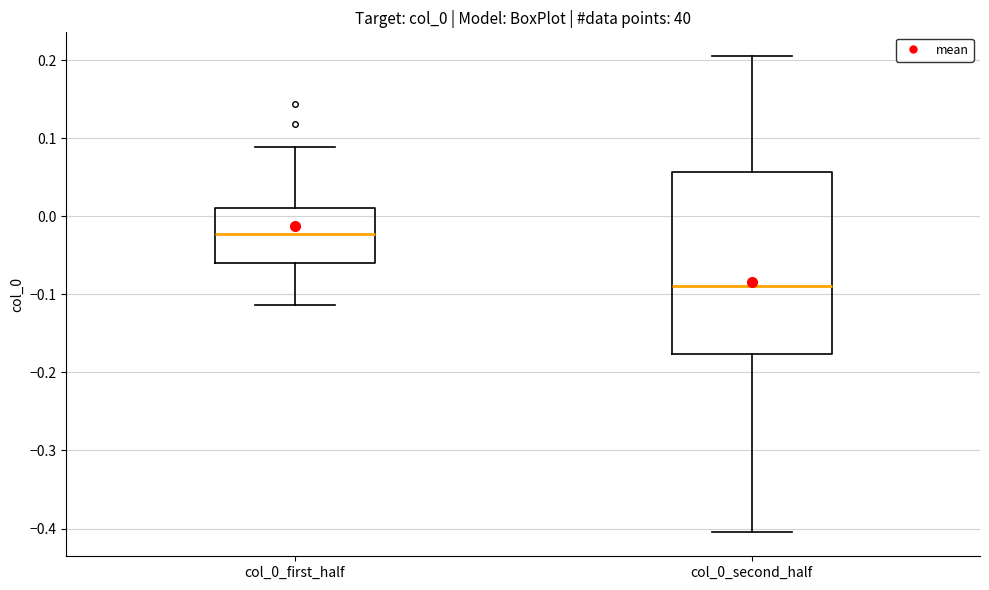

Reading left to right, transcribe this box plot: for each box, give where its median line is, the range the box spans, and where its two whiskers end, as read against the y-axis. The values are not printed on the chart, so give them approximately, as read against the axis.

col_0_first_half: median -0.02, box -0.06 to 0.01, whiskers -0.11 to 0.09
col_0_second_half: median -0.09, box -0.18 to 0.06, whiskers -0.41 to 0.20